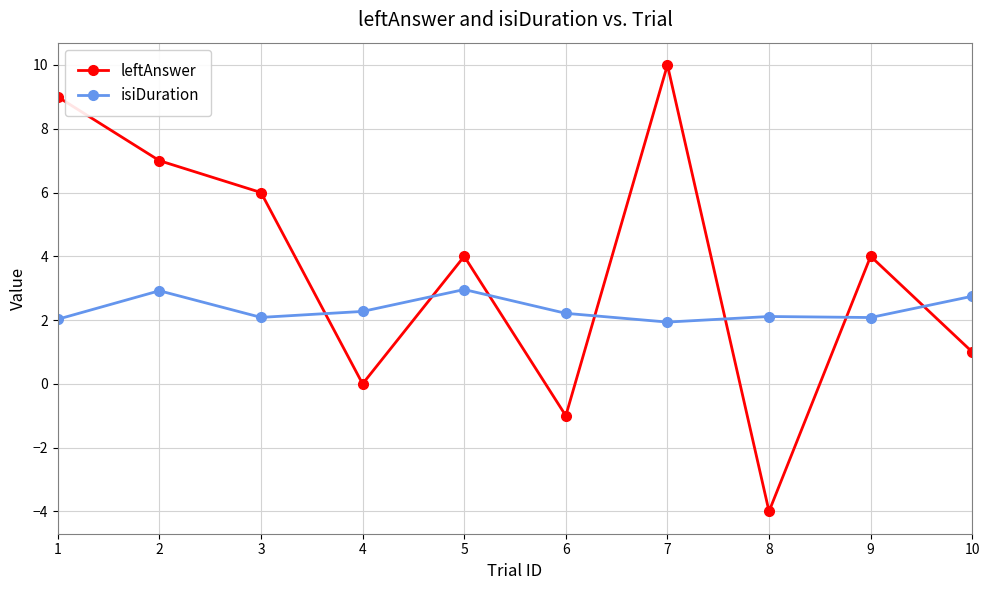

What are all the series names shown in the legend?

leftAnswer, isiDuration